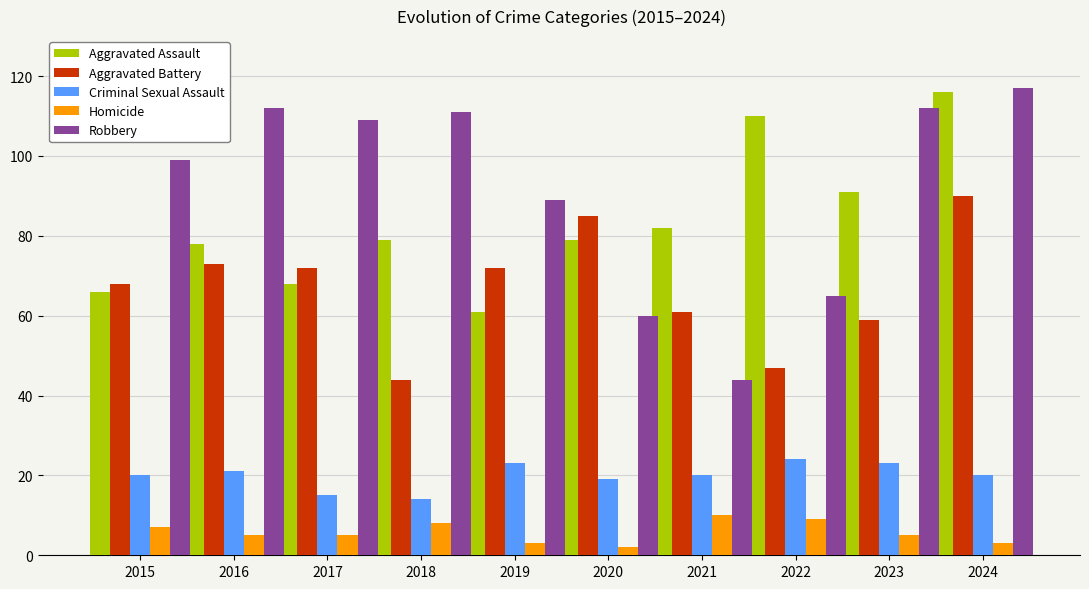

At 2021, list the series in order from smallest to largest.

Homicide, Criminal Sexual Assault, Robbery, Aggravated Battery, Aggravated Assault